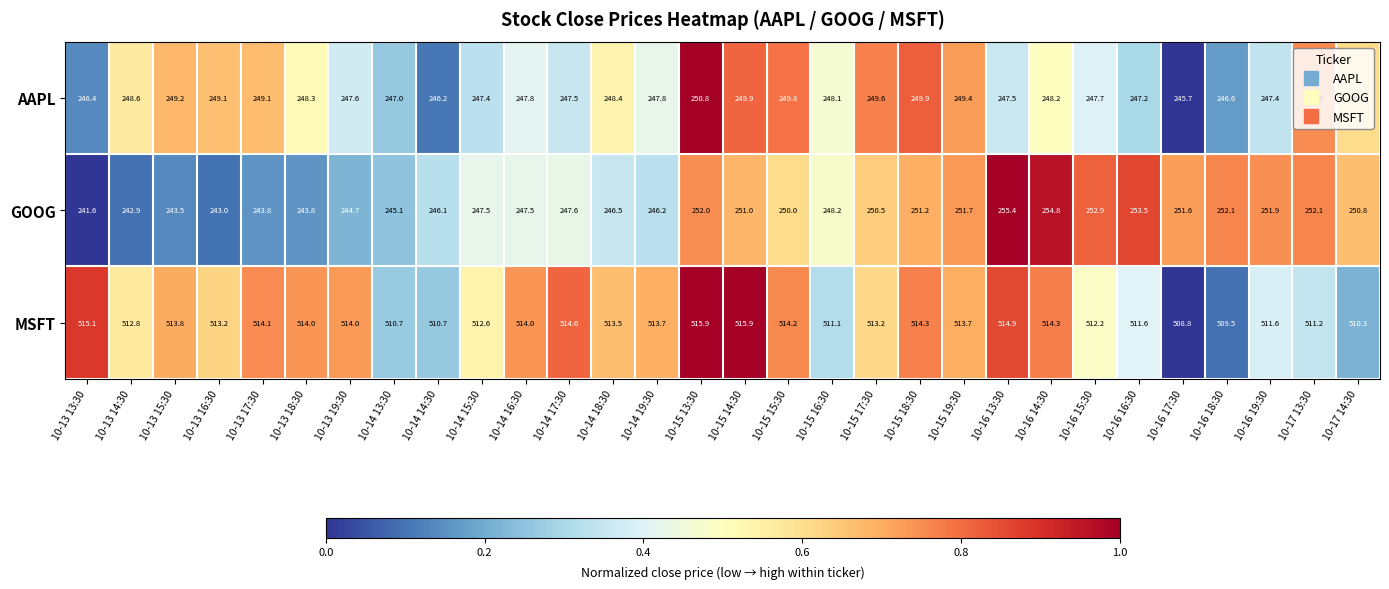

The value of MSFT at 10-14 17:30 is 138.4. True or false?

False